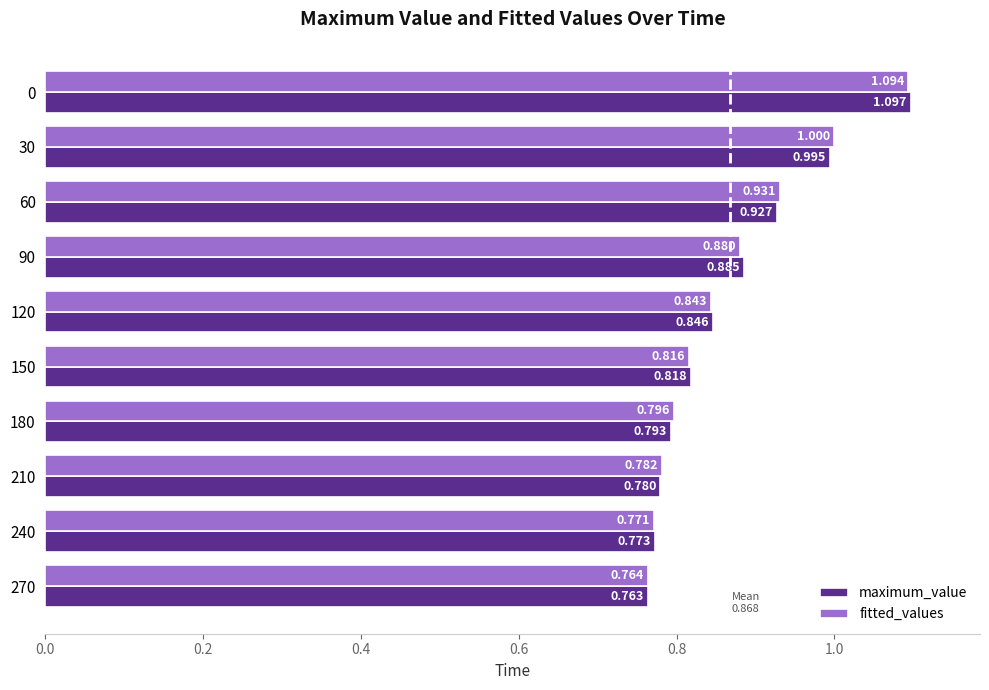

Rank the series by their maximum value, from highest to lowest.

maximum_value, fitted_values